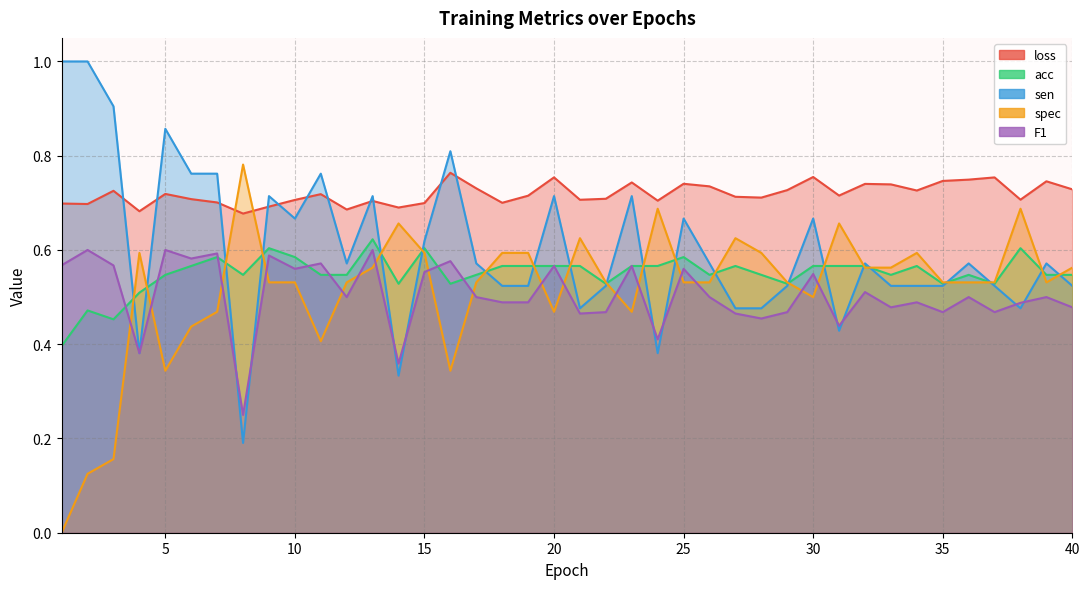

Is it true that sen equals 0.6 at 39?

True